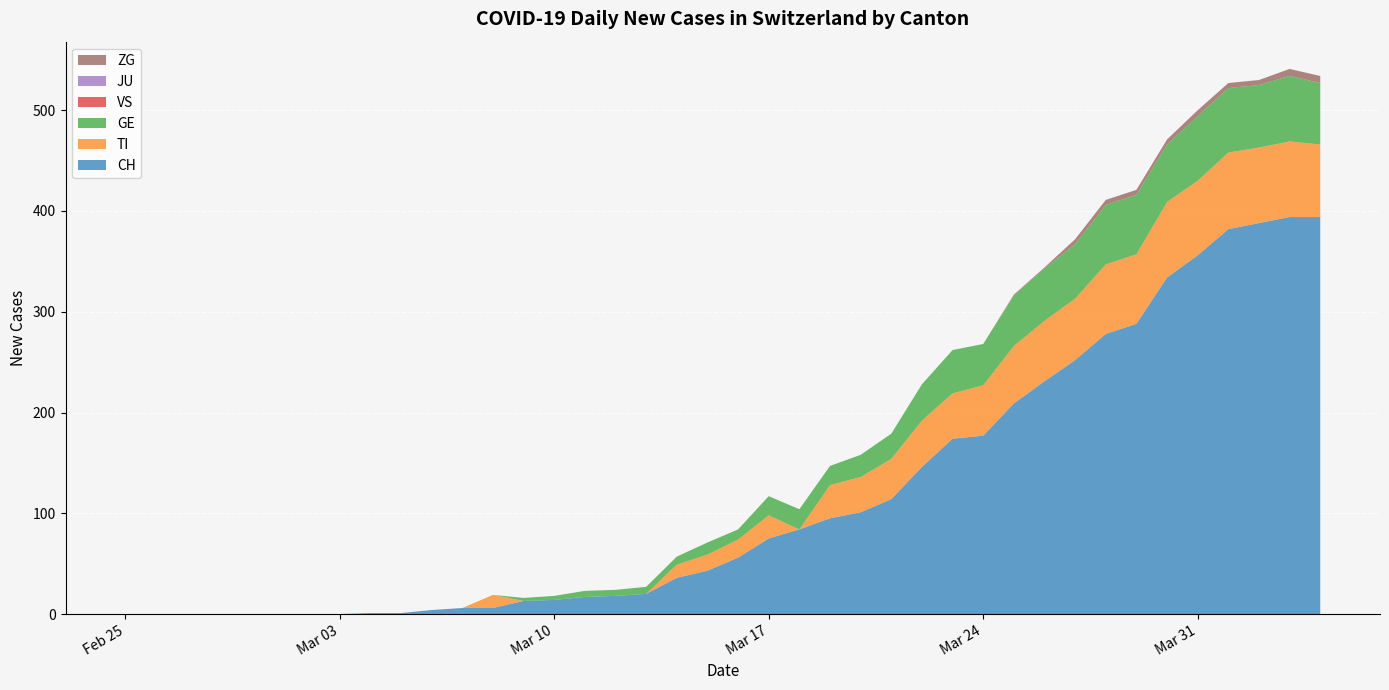

Reading left to right, transcribe all the data shown in this chart.

CH: 2020-02-25=0	2020-02-26=0	2020-02-27=0	2020-02-28=0	2020-02-29=0	2020-03-01=0	2020-03-02=0	2020-03-03=0	2020-03-04=1	2020-03-05=1	2020-03-06=4	2020-03-07=6	2020-03-08=6	2020-03-09=13	2020-03-10=14	2020-03-11=17	2020-03-12=18	2020-03-13=20	2020-03-14=36	2020-03-15=43	2020-03-16=56	2020-03-17=75	2020-03-18=84	2020-03-19=95	2020-03-20=101	2020-03-21=114	2020-03-22=146	2020-03-23=174	2020-03-24=177	2020-03-25=209	2020-03-26=231	2020-03-27=252	2020-03-28=278	2020-03-29=288	2020-03-30=334	2020-03-31=356	2020-04-01=382	2020-04-02=388	2020-04-03=394	2020-04-04=394
TI: 2020-02-25=0	2020-02-26=0	2020-02-27=0	2020-02-28=0	2020-02-29=0	2020-03-01=0	2020-03-02=0	2020-03-03=0	2020-03-04=0	2020-03-05=0	2020-03-06=0	2020-03-07=0	2020-03-08=13	2020-03-09=0	2020-03-10=0	2020-03-11=0	2020-03-12=0	2020-03-13=0	2020-03-14=13	2020-03-15=16	2020-03-16=18	2020-03-17=23	2020-03-18=0	2020-03-19=33	2020-03-20=35	2020-03-21=40	2020-03-22=46	2020-03-23=45	2020-03-24=50	2020-03-25=57	2020-03-26=60	2020-03-27=61	2020-03-28=69	2020-03-29=69	2020-03-30=75	2020-03-31=74	2020-04-01=76	2020-04-02=75	2020-04-03=75	2020-04-04=72
GE: 2020-02-25=0	2020-02-26=0	2020-02-27=0	2020-02-28=0	2020-02-29=0	2020-03-01=0	2020-03-02=0	2020-03-03=0	2020-03-04=0	2020-03-05=0	2020-03-06=0	2020-03-07=0	2020-03-08=0	2020-03-09=3	2020-03-10=4	2020-03-11=6	2020-03-12=6	2020-03-13=7	2020-03-14=8	2020-03-15=12	2020-03-16=10	2020-03-17=19	2020-03-18=20	2020-03-19=19	2020-03-20=22	2020-03-21=25	2020-03-22=36	2020-03-23=43	2020-03-24=41	2020-03-25=50	2020-03-26=52	2020-03-27=54	2020-03-28=59	2020-03-29=59	2020-03-30=57	2020-03-31=64	2020-04-01=64	2020-04-02=62	2020-04-03=65	2020-04-04=61
VS: 2020-02-25=0	2020-02-26=0	2020-02-27=0	2020-02-28=0	2020-02-29=0	2020-03-01=0	2020-03-02=0	2020-03-03=0	2020-03-04=0	2020-03-05=0	2020-03-06=0	2020-03-07=0	2020-03-08=0	2020-03-09=0	2020-03-10=0	2020-03-11=0	2020-03-12=0	2020-03-13=0	2020-03-14=0	2020-03-15=0	2020-03-16=0	2020-03-17=0	2020-03-18=0	2020-03-19=0	2020-03-20=0	2020-03-21=0	2020-03-22=0	2020-03-23=0	2020-03-24=0	2020-03-25=0	2020-03-26=0	2020-03-27=0	2020-03-28=0	2020-03-29=0	2020-03-30=0	2020-03-31=0	2020-04-01=0	2020-04-02=0	2020-04-03=0	2020-04-04=0
JU: 2020-02-25=0	2020-02-26=0	2020-02-27=0	2020-02-28=0	2020-02-29=0	2020-03-01=0	2020-03-02=0	2020-03-03=0	2020-03-04=0	2020-03-05=0	2020-03-06=0	2020-03-07=0	2020-03-08=0	2020-03-09=0	2020-03-10=0	2020-03-11=0	2020-03-12=0	2020-03-13=0	2020-03-14=0	2020-03-15=0	2020-03-16=0	2020-03-17=0	2020-03-18=0	2020-03-19=0	2020-03-20=0	2020-03-21=0	2020-03-22=0	2020-03-23=0	2020-03-24=0	2020-03-25=0	2020-03-26=0	2020-03-27=0	2020-03-28=0	2020-03-29=0	2020-03-30=0	2020-03-31=0	2020-04-01=0	2020-04-02=0	2020-04-03=0	2020-04-04=0
ZG: 2020-02-25=0	2020-02-26=0	2020-02-27=0	2020-02-28=0	2020-02-29=0	2020-03-01=0	2020-03-02=0	2020-03-03=0	2020-03-04=0	2020-03-05=0	2020-03-06=0	2020-03-07=0	2020-03-08=0	2020-03-09=0	2020-03-10=0	2020-03-11=0	2020-03-12=0	2020-03-13=0	2020-03-14=0	2020-03-15=0	2020-03-16=0	2020-03-17=0	2020-03-18=0	2020-03-19=0	2020-03-20=0	2020-03-21=0	2020-03-22=0	2020-03-23=0	2020-03-24=0	2020-03-25=1	2020-03-26=1	2020-03-27=5	2020-03-28=5	2020-03-29=5	2020-03-30=5	2020-03-31=6	2020-04-01=5	2020-04-02=5	2020-04-03=7	2020-04-04=7